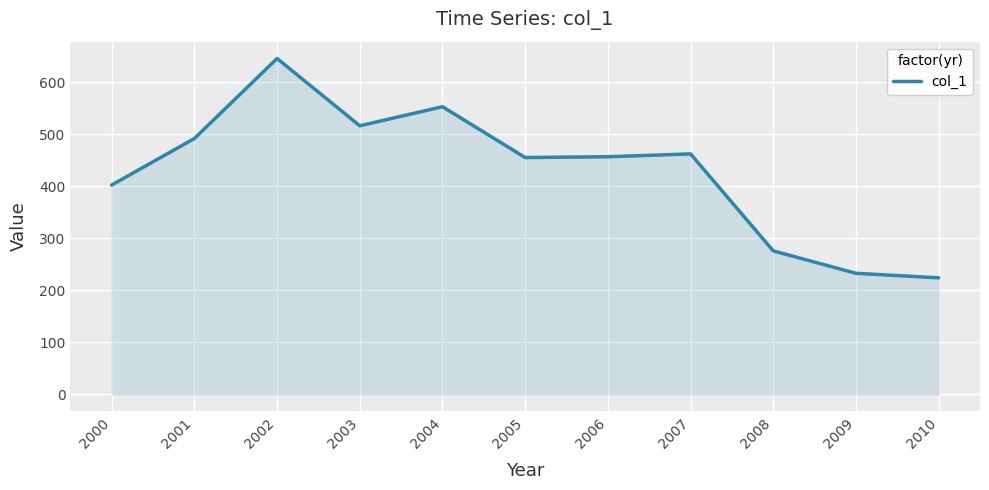

Read the value at 2004.

553.1